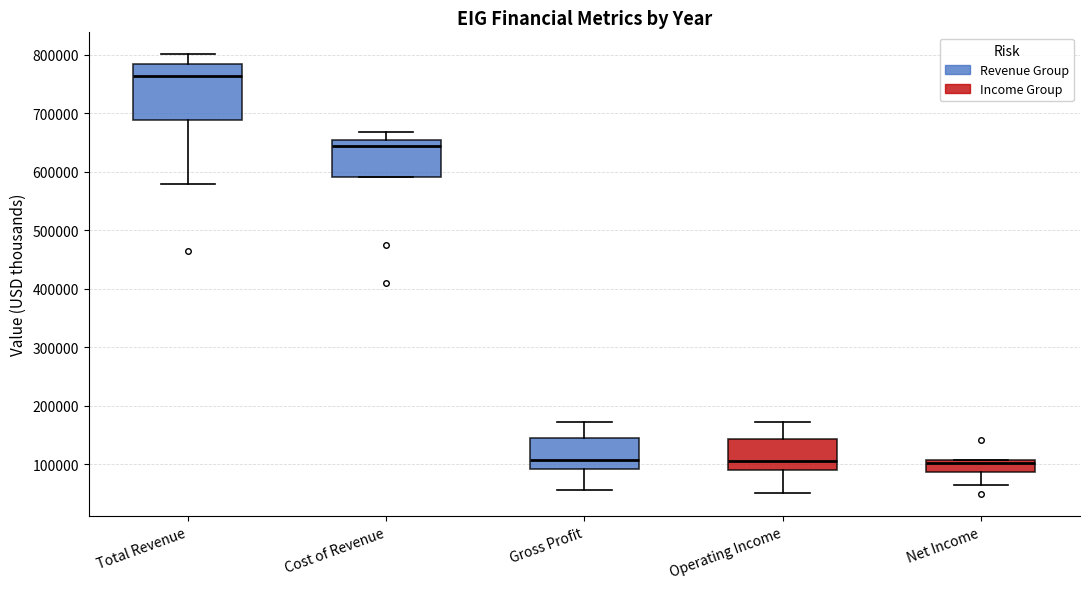

Reading left to right, read every box against the y-axis: the position of its median line, the range the box covers, and the ends of its whiskers. The values are not printed on the chart, so give them approximately, as read against the axis.

Total Revenue: median 760000, box 690000 to 780000, whiskers 580000 to 800000
Cost of Revenue: median 640000, box 590000 to 650000, whiskers 590000 to 670000
Gross Profit: median 110000, box 90000 to 140000, whiskers 60000 to 170000
Operating Income: median 110000, box 90000 to 140000, whiskers 50000 to 170000
Net Income: median 100000, box 90000 to 110000, whiskers 60000 to 110000